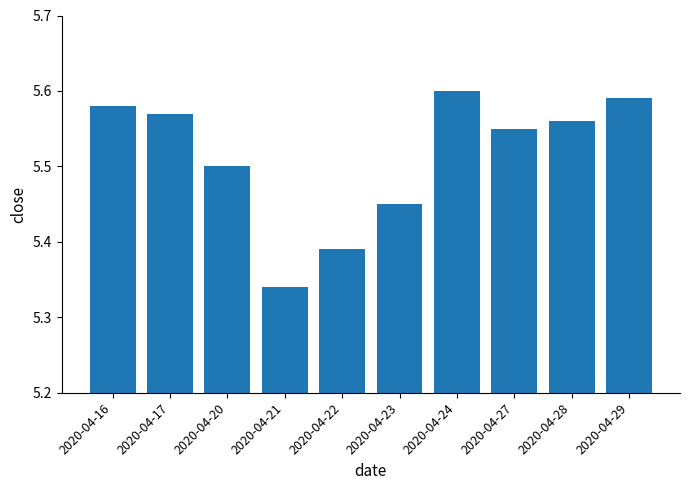

The chart shows a value of 9.6 at 2020-04-17. True or false?

False